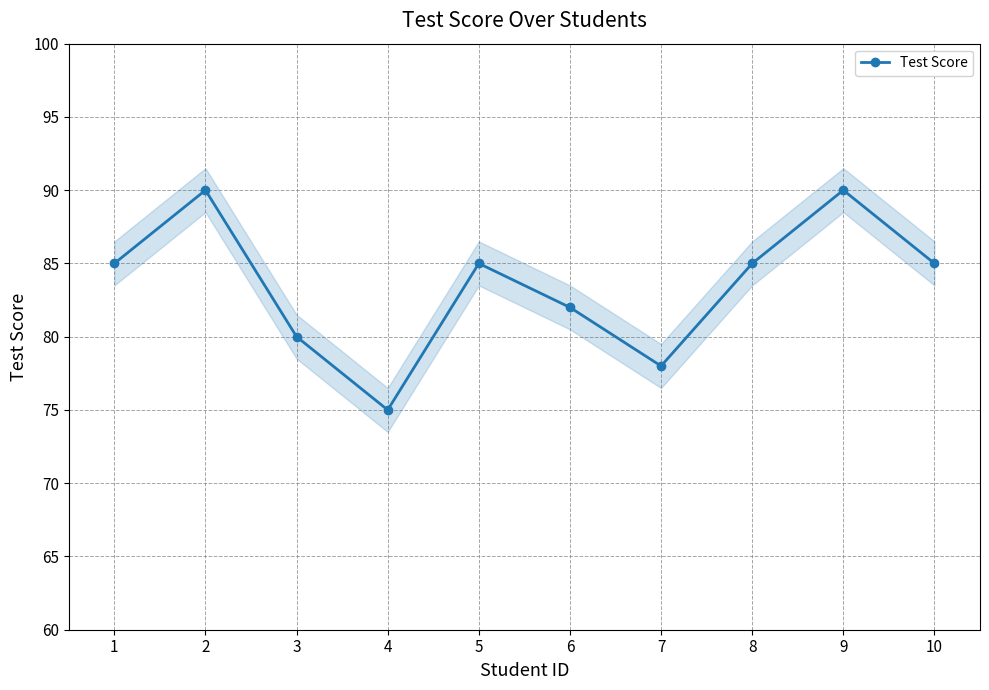

The chart shows a value of 114 at 5. True or false?

False